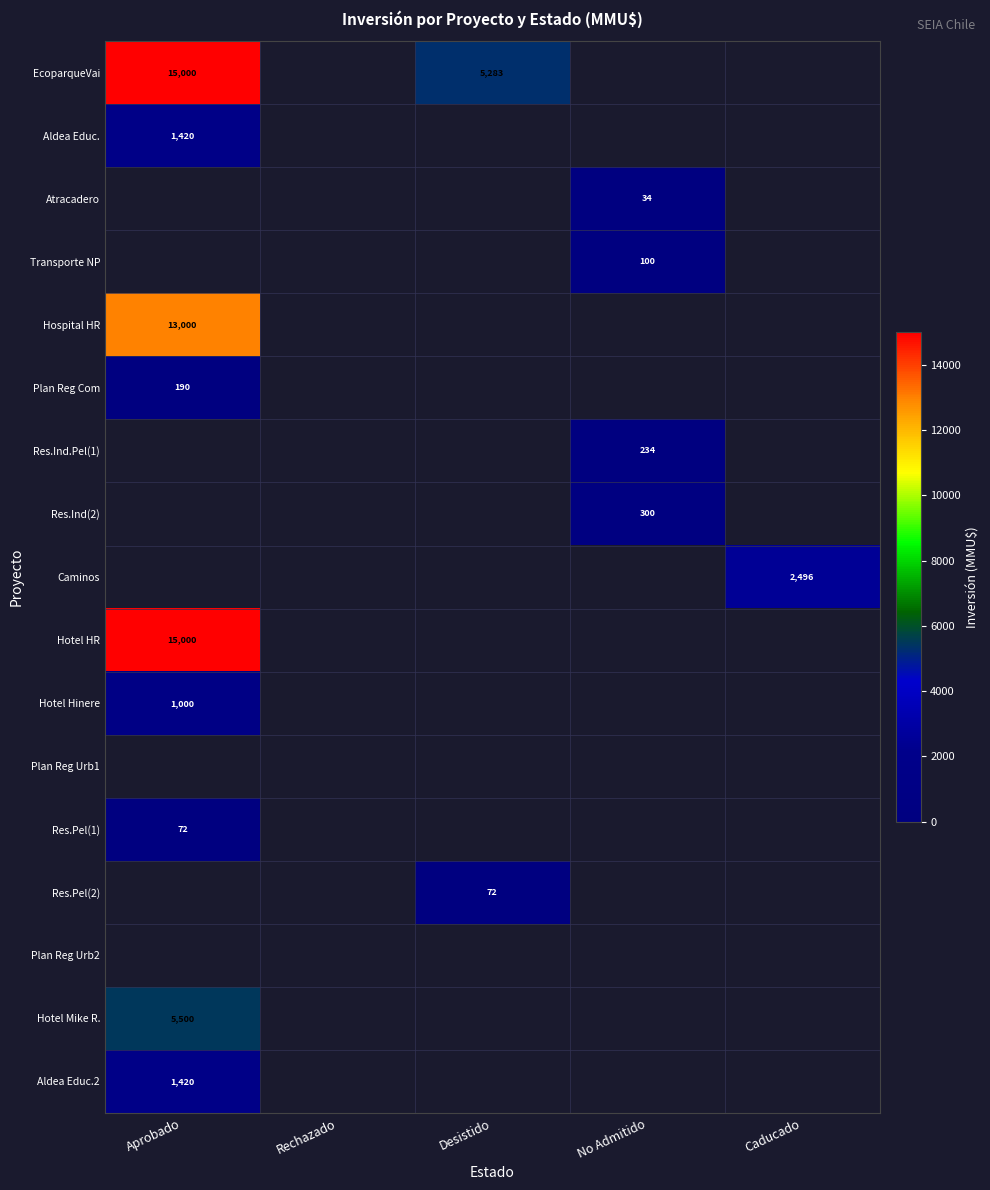

The value of Res.Ind(2) at No Admitido is 434. True or false?

False